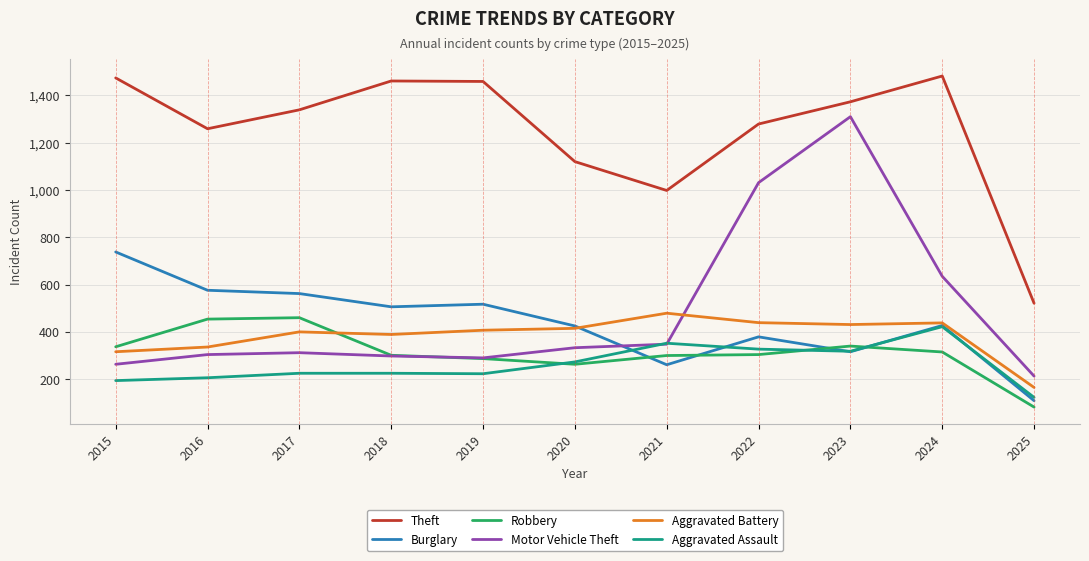

True or false: Theft has a value of 1459 at 2019.

True